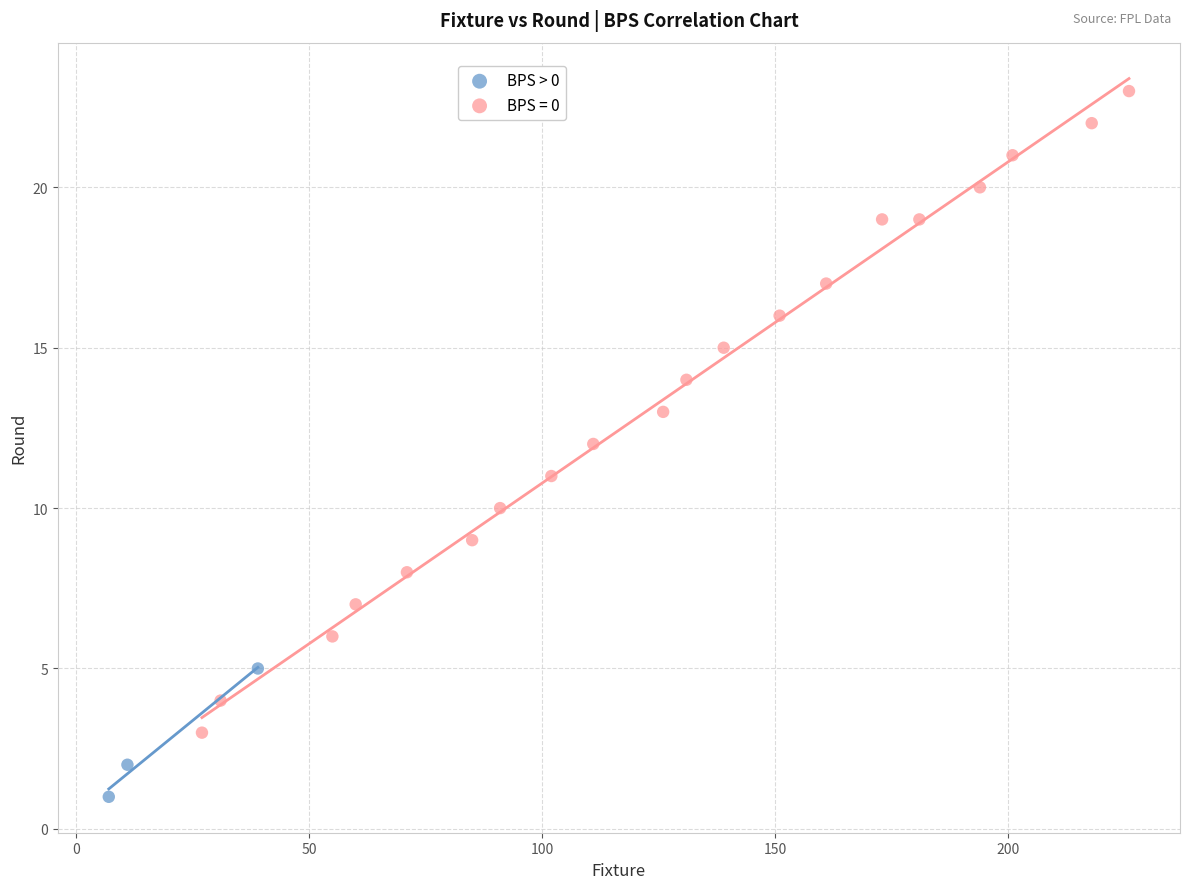

Which series reaches the minimum Y coordinate?

BPS > 0